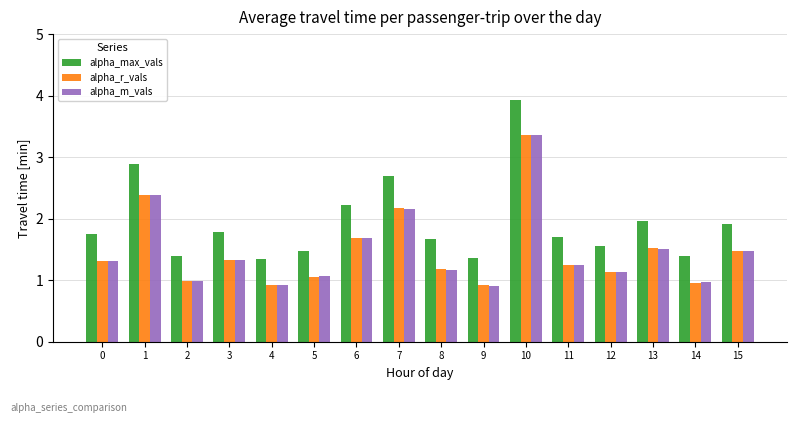

At how many categories does at least one series exceed 2?

4